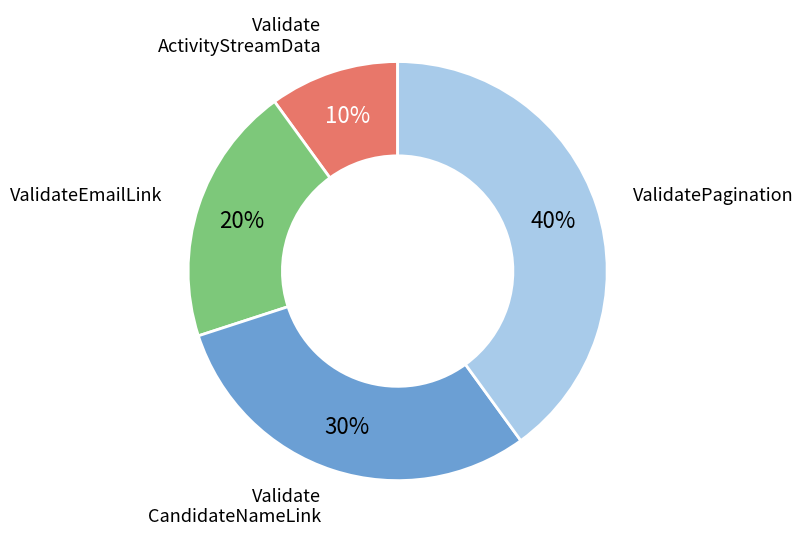

To the nearest percent, what is the average slice percentage?

25%